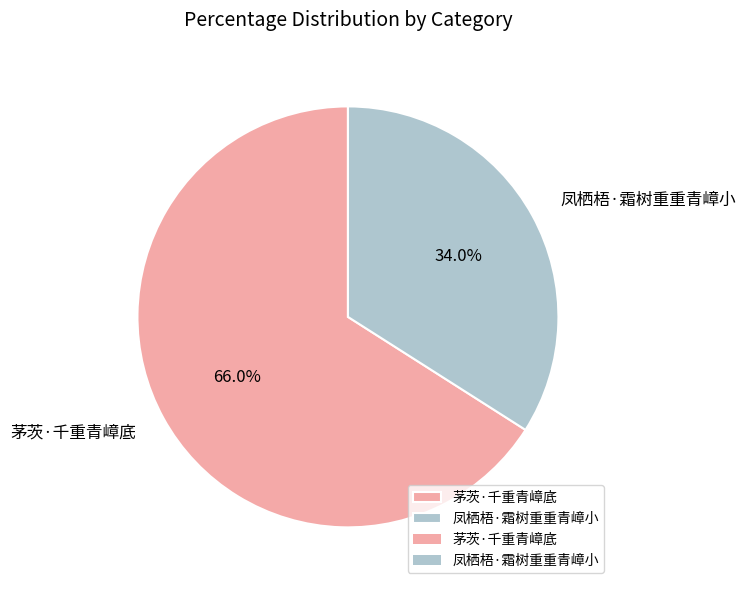

To the nearest percent, what is the difference between the largest and smallest slice percentages?

32%